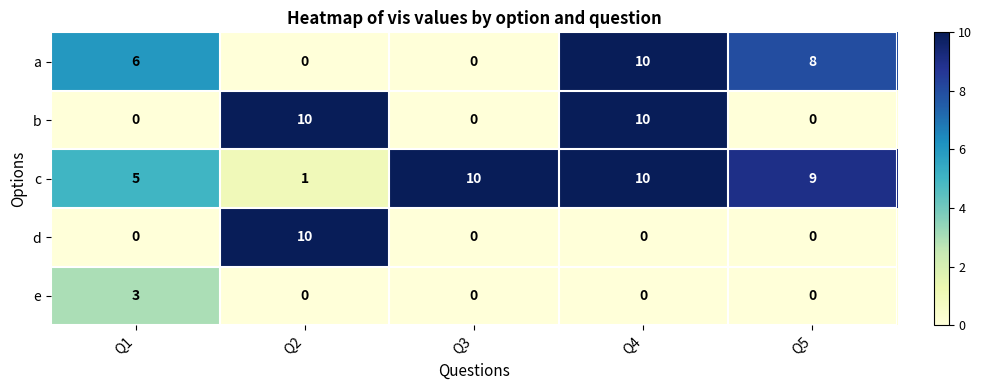

What is the difference between the second highest and second lowest values in the a series?

8